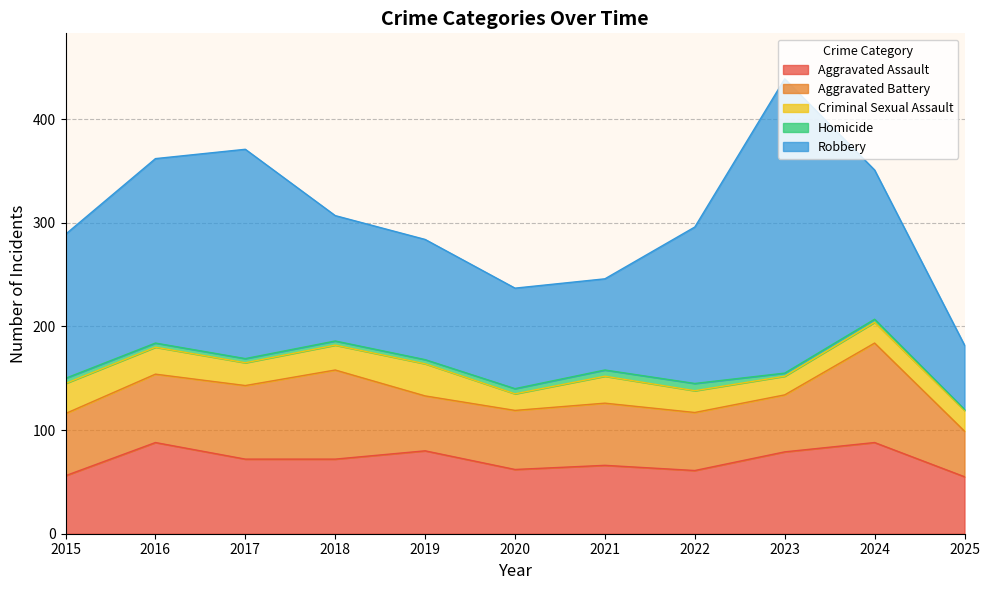

Count the number of categories in the chart.

11